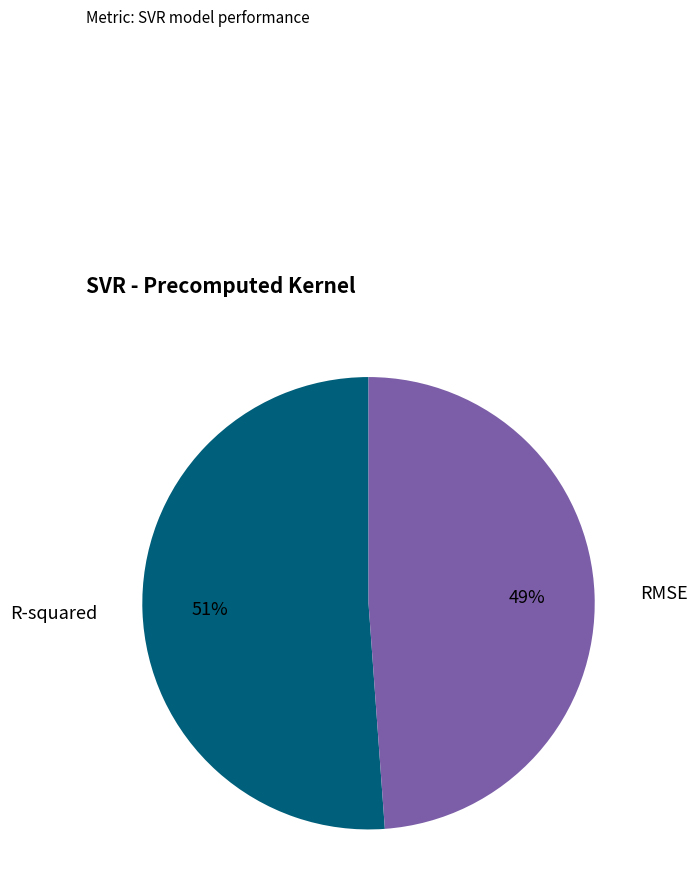

Is the sum of RMSE and R-squared greater than half?

Yes